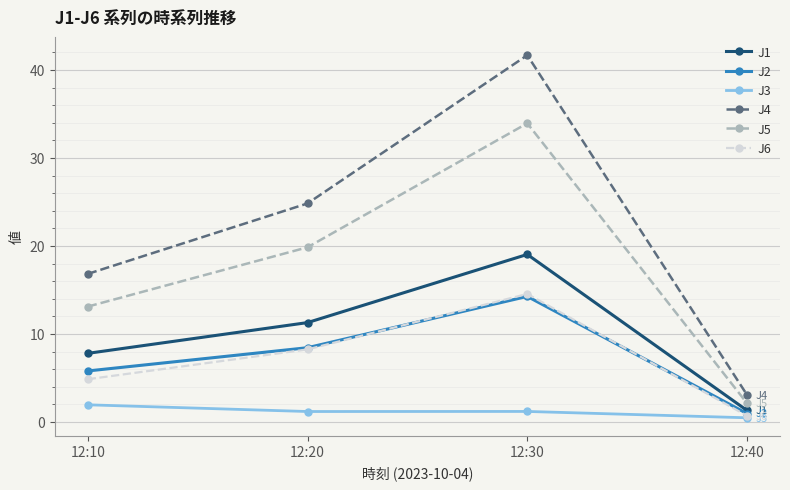

True or false: J4 and J1 cross at least once.

False